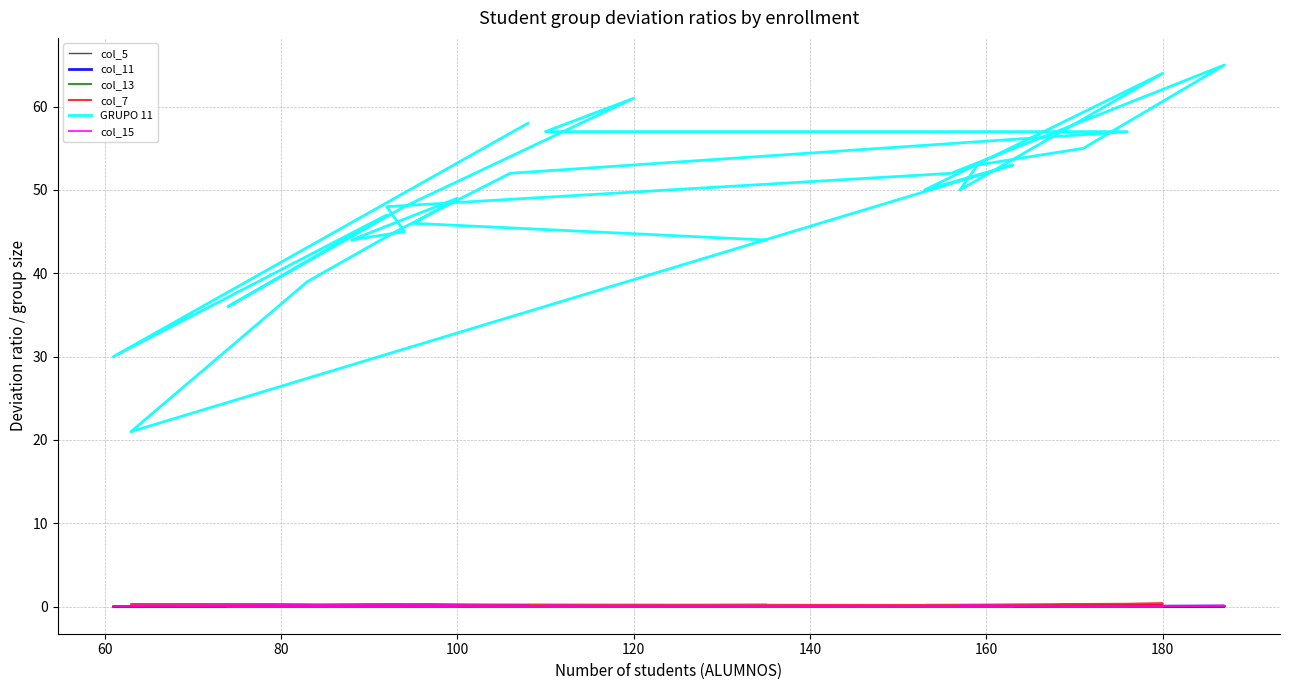

What is the sum of all col_15 values?

1.8